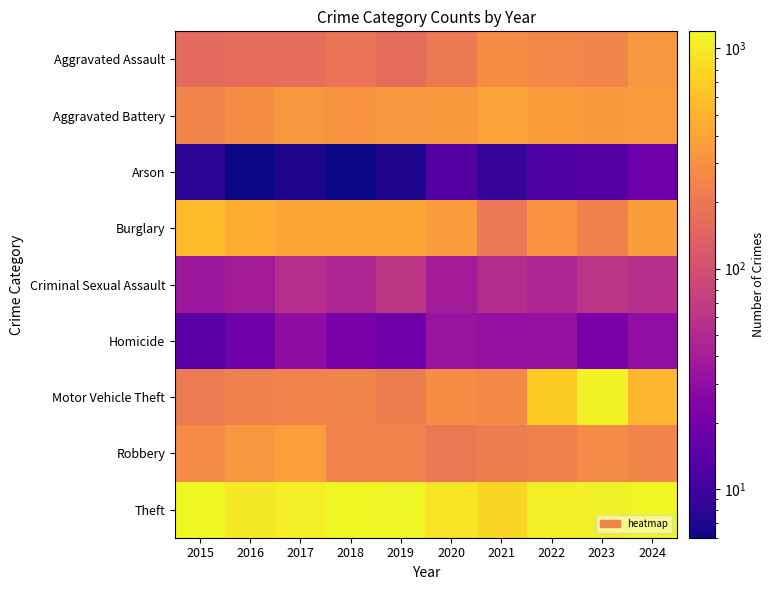

At 2016, list the series in order from largest to smallest.

Theft, Burglary, Robbery, Aggravated Battery, Motor Vehicle Theft, Aggravated Assault, Criminal Sexual Assault, Homicide, Arson